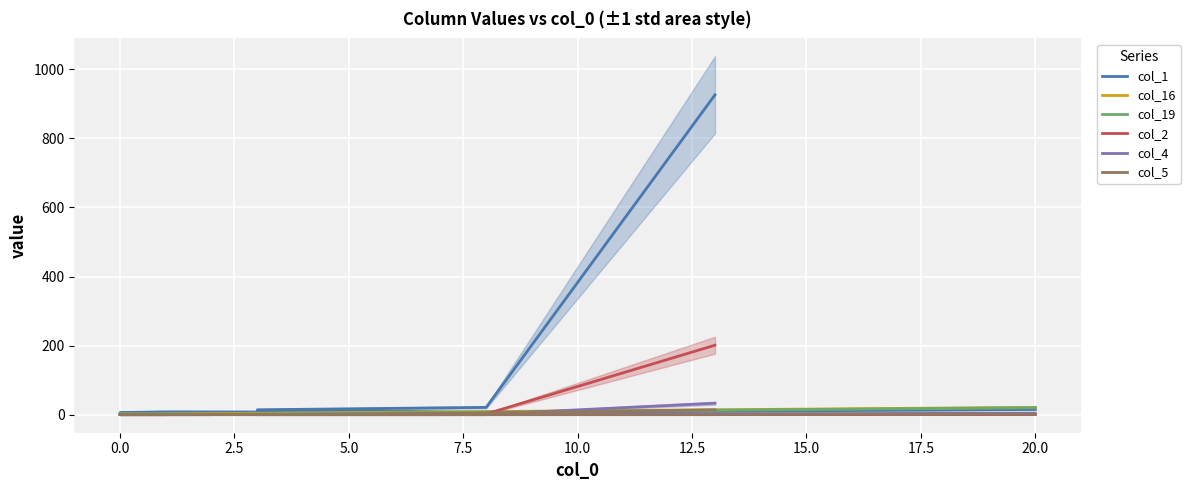

How many interior local valleys does the col_5 series have?

1